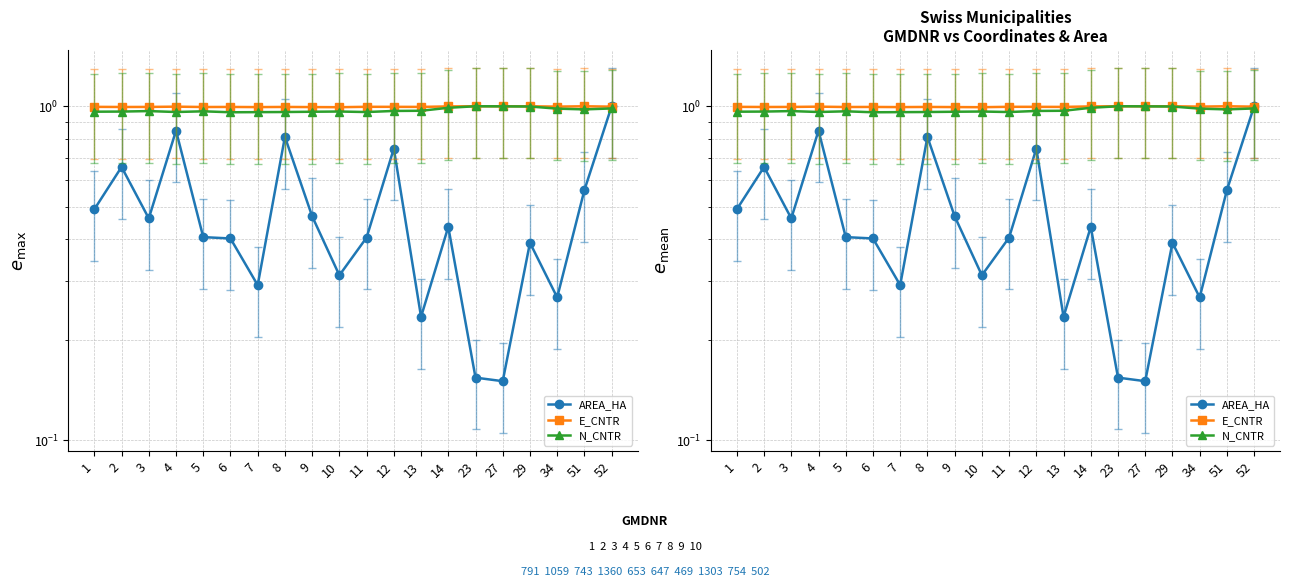

Reading left to right, transcribe all the data shown in this chart.

AREA_HA: 1=0.5	2=0.7	3=0.5	4=0.8	5=0.4	6=0.4	7=0.3	8=0.8	9=0.5	10=0.3	11=0.4	12=0.7	13=0.2	14=0.4	23=0.2	27=0.2	29=0.4	34=0.3	51=0.6	52=1.0
E_CNTR: 1=1.0	2=1.0	3=1.0	4=1.0	5=1.0	6=1.0	7=1.0	8=1.0	9=1.0	10=1.0	11=1.0	12=1.0	13=1.0	14=1.0	23=1.0	27=1.0	29=1.0	34=1.0	51=1.0	52=1.0
N_CNTR: 1=1.0	2=1.0	3=1.0	4=1.0	5=1.0	6=1.0	7=1.0	8=1.0	9=1.0	10=1.0	11=1.0	12=1.0	13=1.0	14=1.0	23=1.0	27=1.0	29=1.0	34=1.0	51=1.0	52=1.0